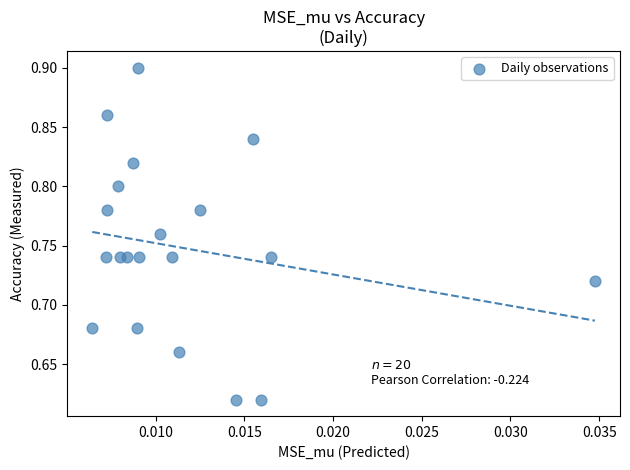

What is the range of Y values (max minus min)?

0.3